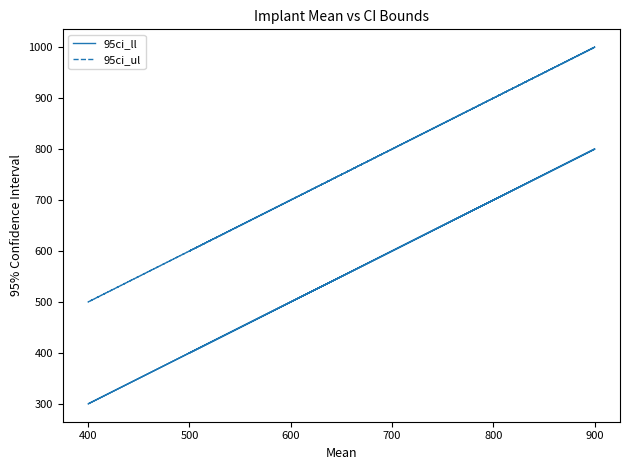

Between 900 and 700, which is larger?

900